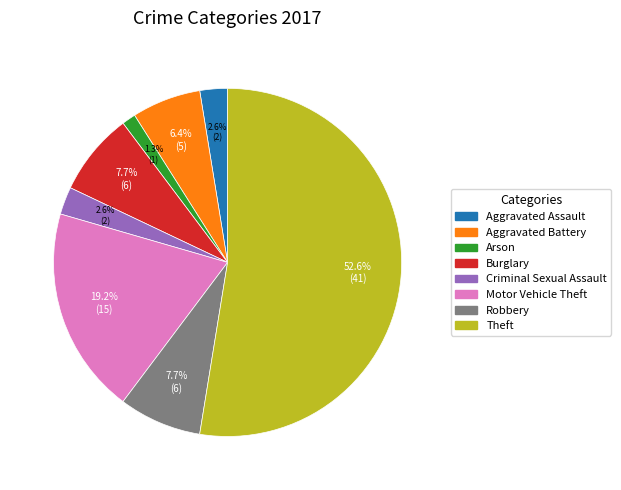

Is there any slice that represents more than half of the pie?

Yes